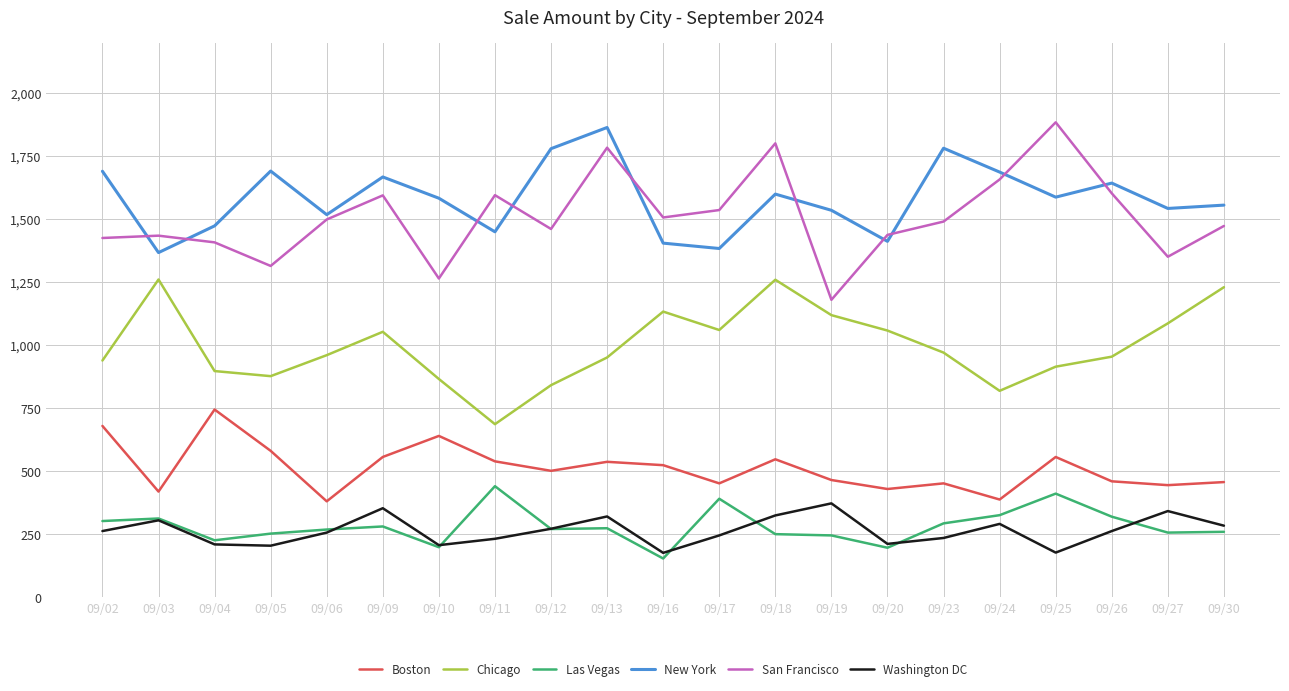

Does the chart have visible grid lines?

Yes